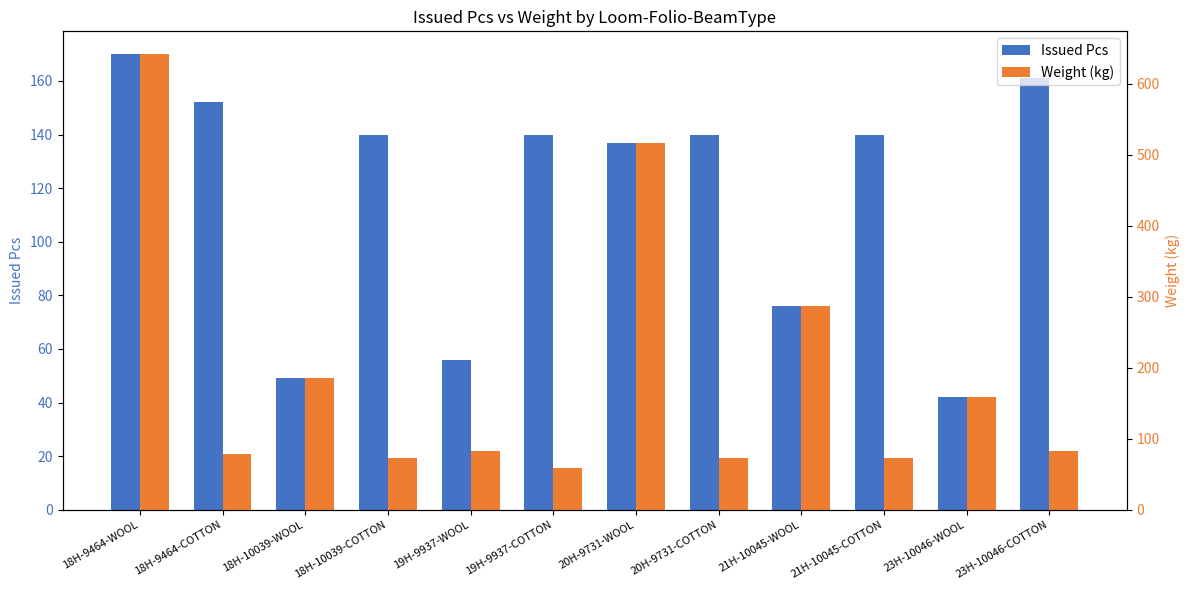

What is the lowest value of the Issued Pcs series?

42.0